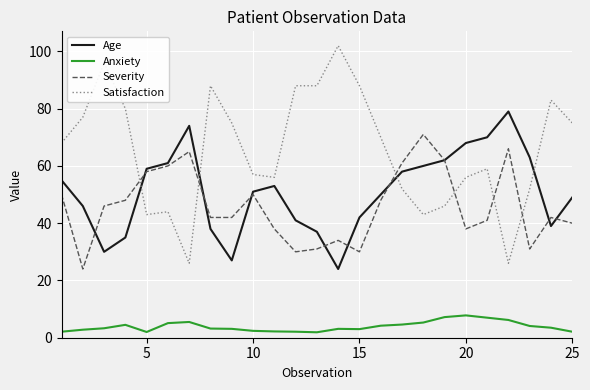

What is the minimum value for Severity?

24.0